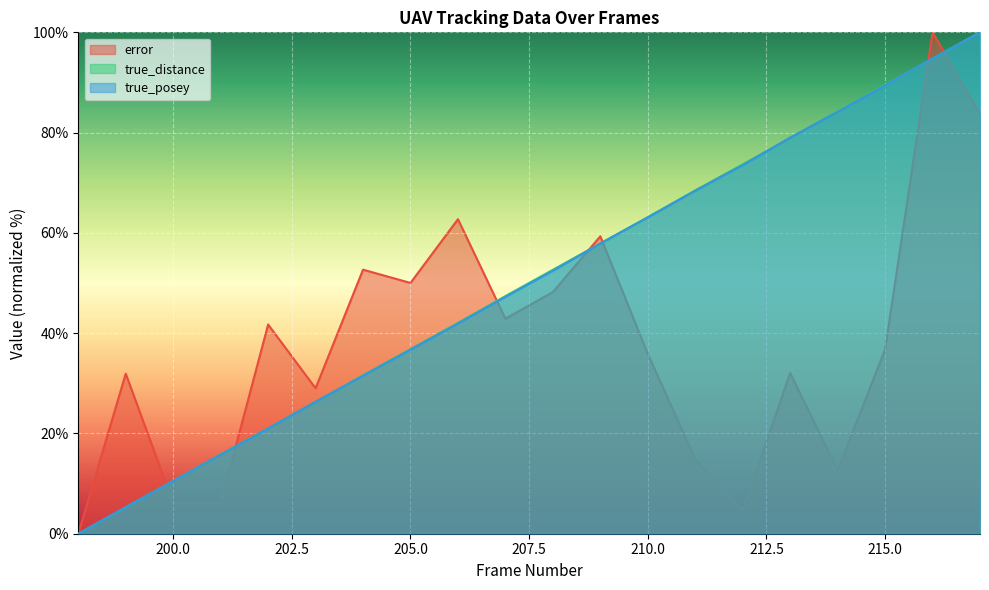

At which label is true_distance closest to 50?

207